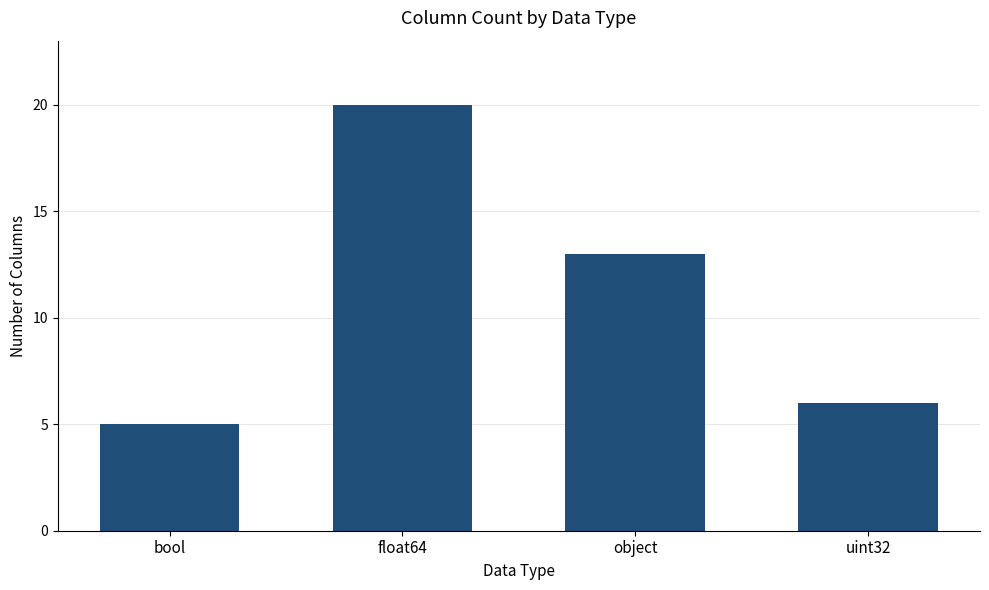

Reading left to right, extract all data points from this chart.

5	20	13	6